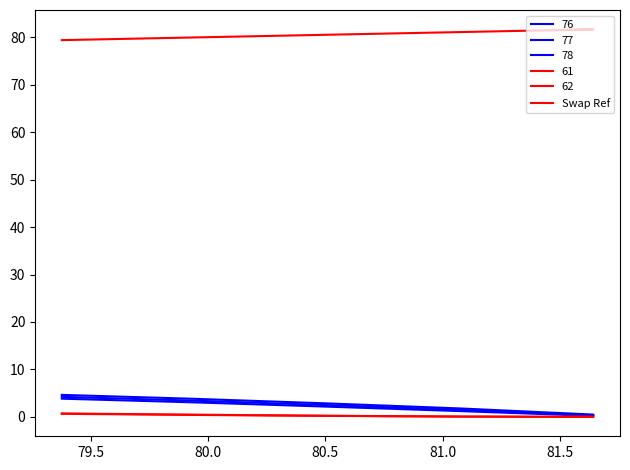

What is the average value?

80.7